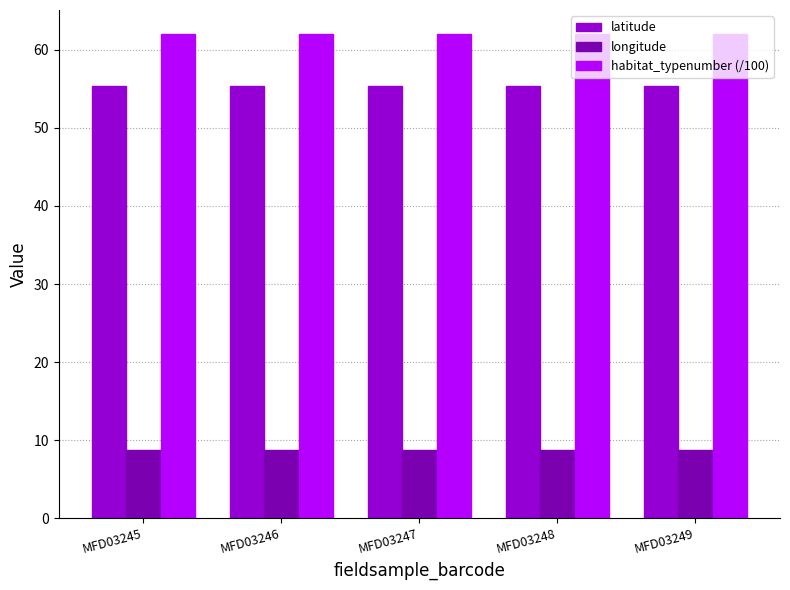

What is the spread (max minus min) of values at MFD03246?

53.2